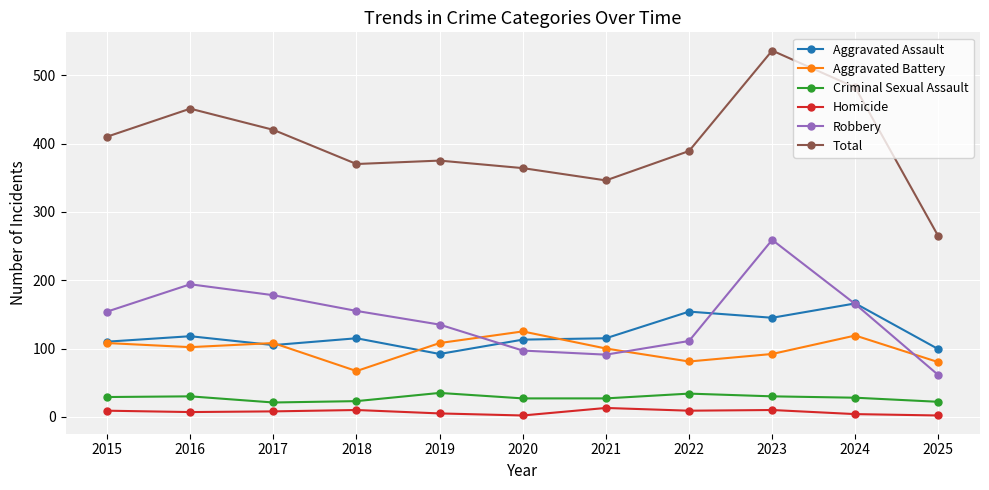

True or false: Aggravated Assault and Homicide cross at least once.

False